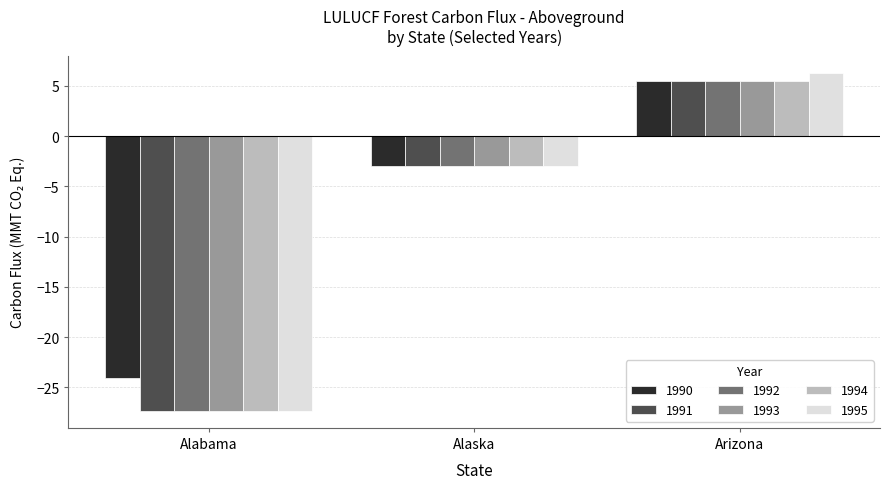

How many positive values does the 1994 series have?

1